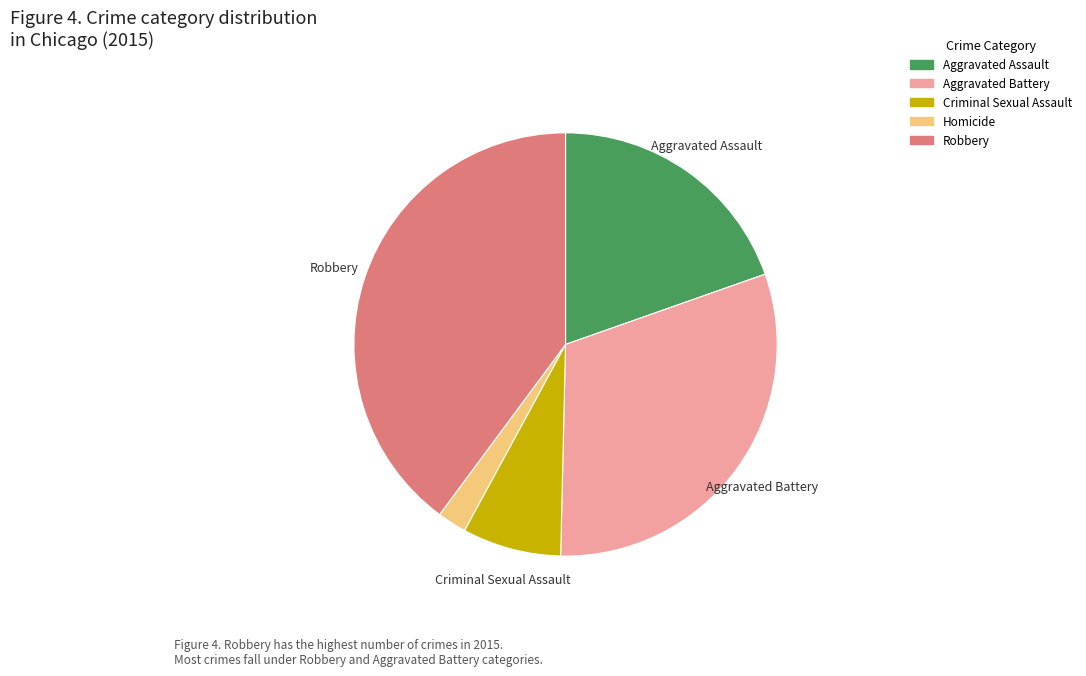

Does Criminal Sexual Assault account for over 50% of the chart?

No